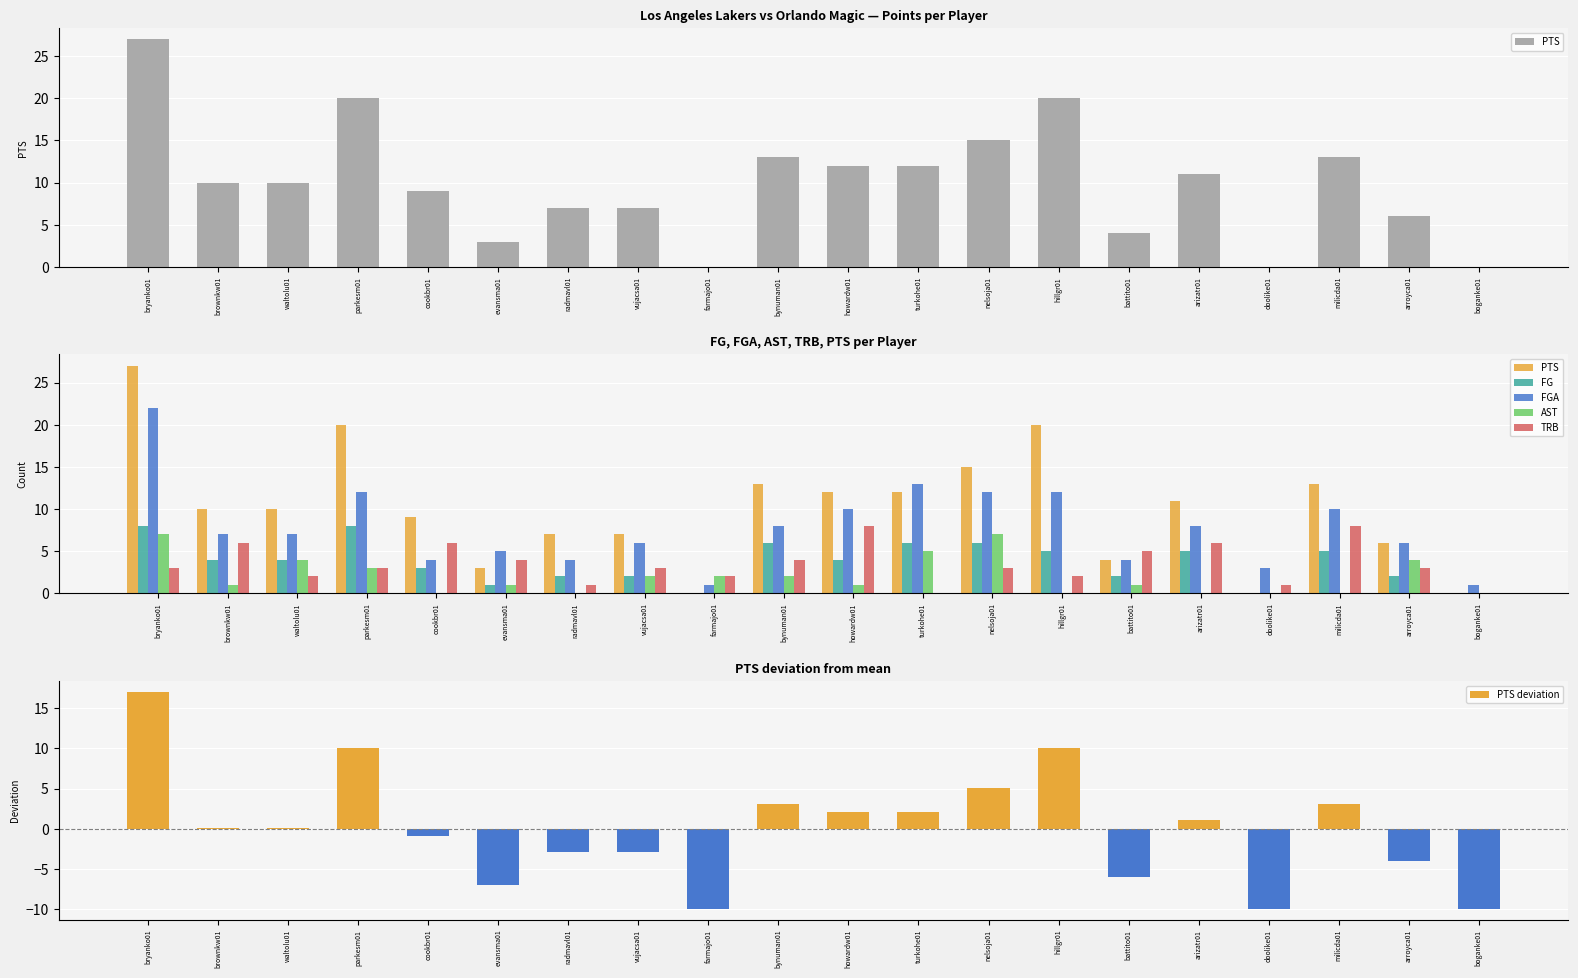

True or false: PTS deviation has a value of -9.9 at doolike01.

True